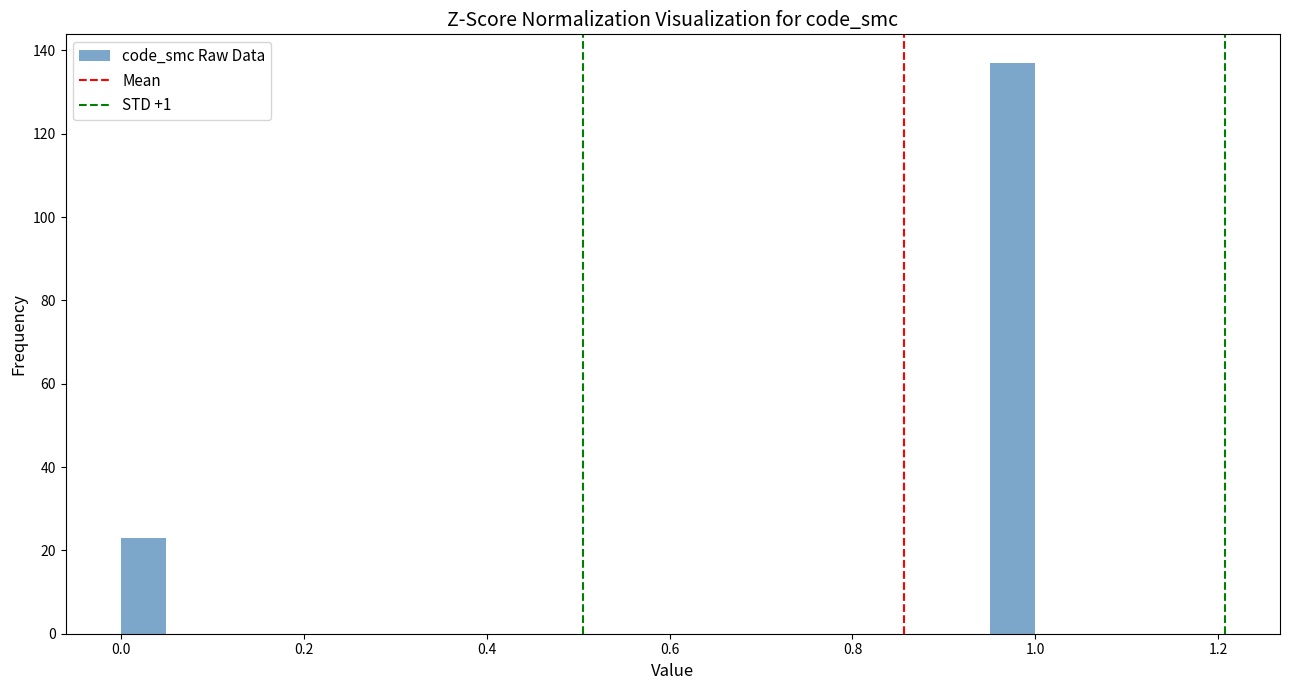

Around what value on the x-axis is the tallest bar? Give the approximate position of its centre, as read against the axis.

0.98